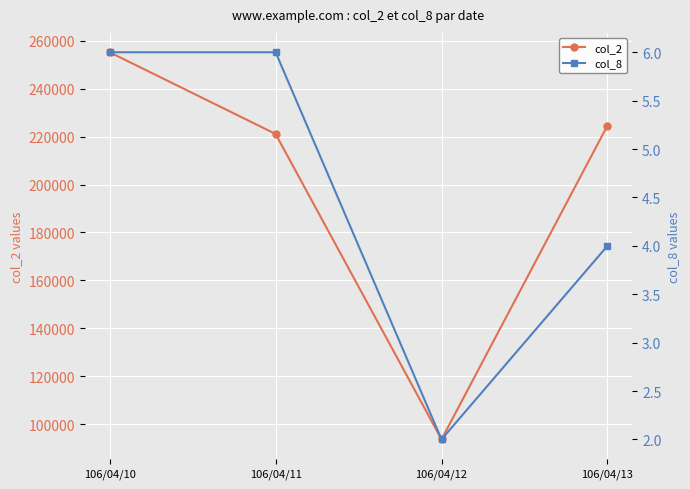

At how many categories does at least one series exceed 175116?

3